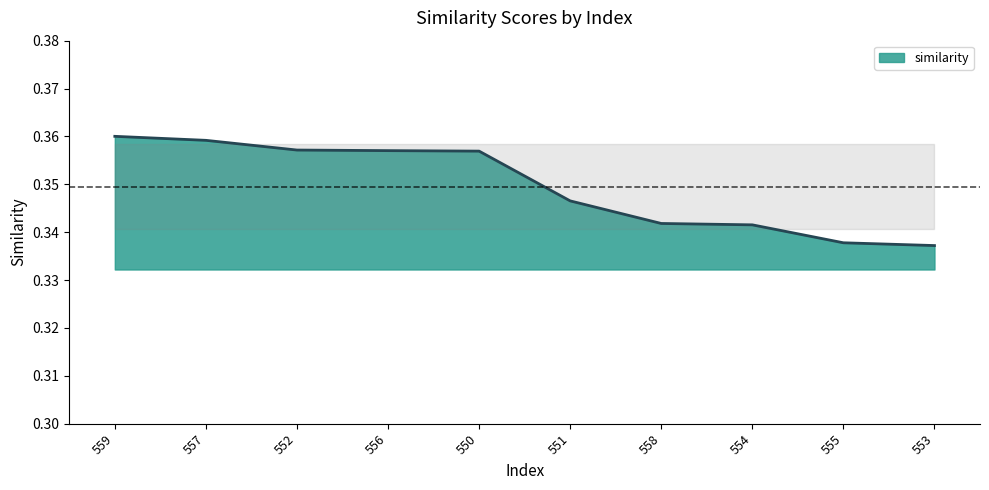

Which label corresponds to the largest value in the chart?

559